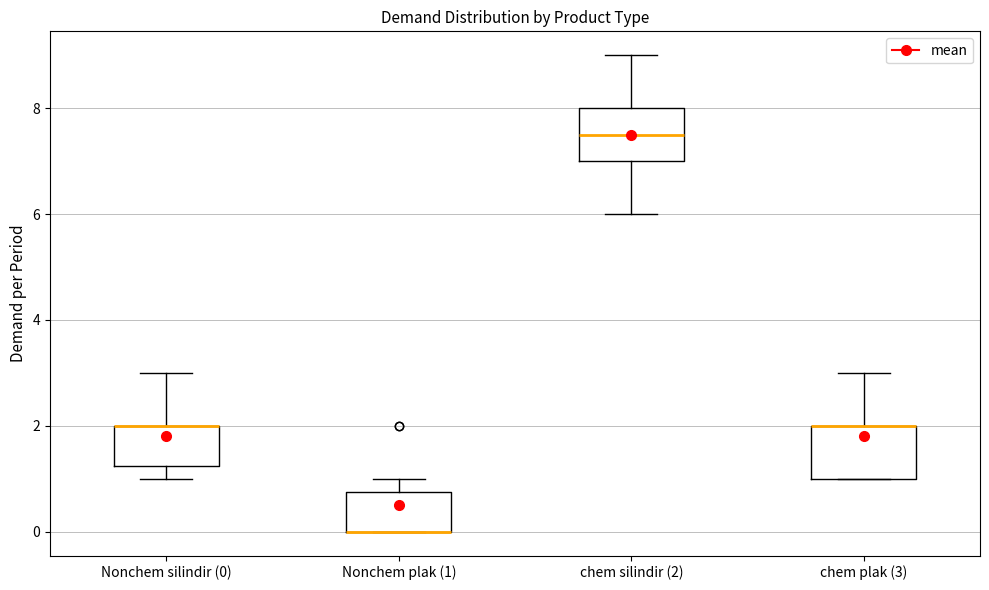

Reading left to right, transcribe this box plot: for each box, give where its median line is, the range the box spans, and where its two whiskers end, as read against the y-axis. The values are not printed on the chart, so give them approximately, as read against the axis.

Nonchem silindir (0): median 2.0 (drawn on the box's upper edge), box 1.2 to 2.0, whiskers 1.0 to 3.0
Nonchem plak (1): median 0.0 (drawn on the box's lower edge), box 0.0 to 0.8, whiskers 0.0 to 1.0
chem silindir (2): median 7.6, box 7.0 to 8.0, whiskers 6.0 to 9.0
chem plak (3): median 2.0 (drawn on the box's upper edge), box 1.0 to 2.0, whiskers 1.0 to 3.0